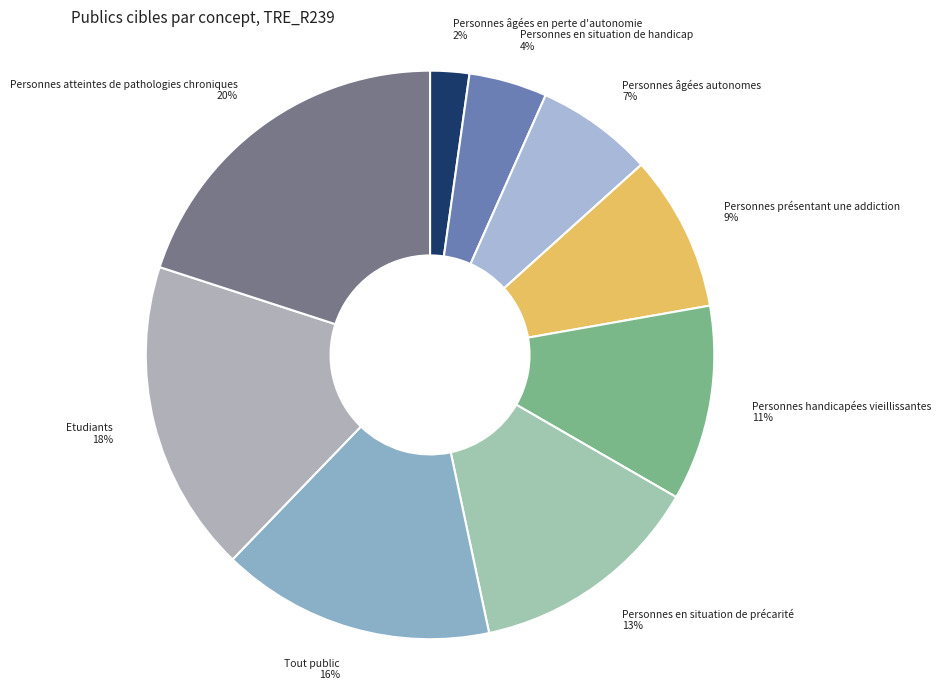

How many slices are in this pie chart?

9